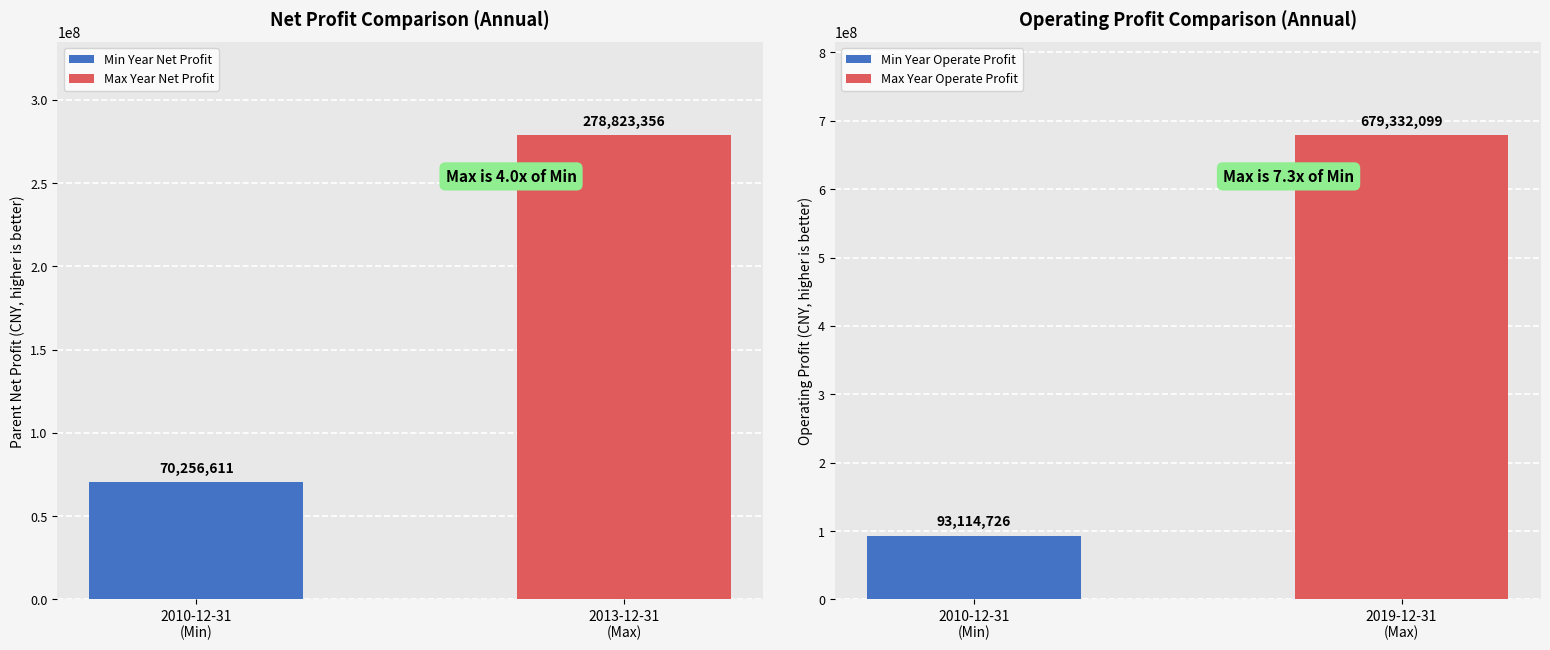

What is the lowest value of the OPERATE_PROFIT series?

93114725.9